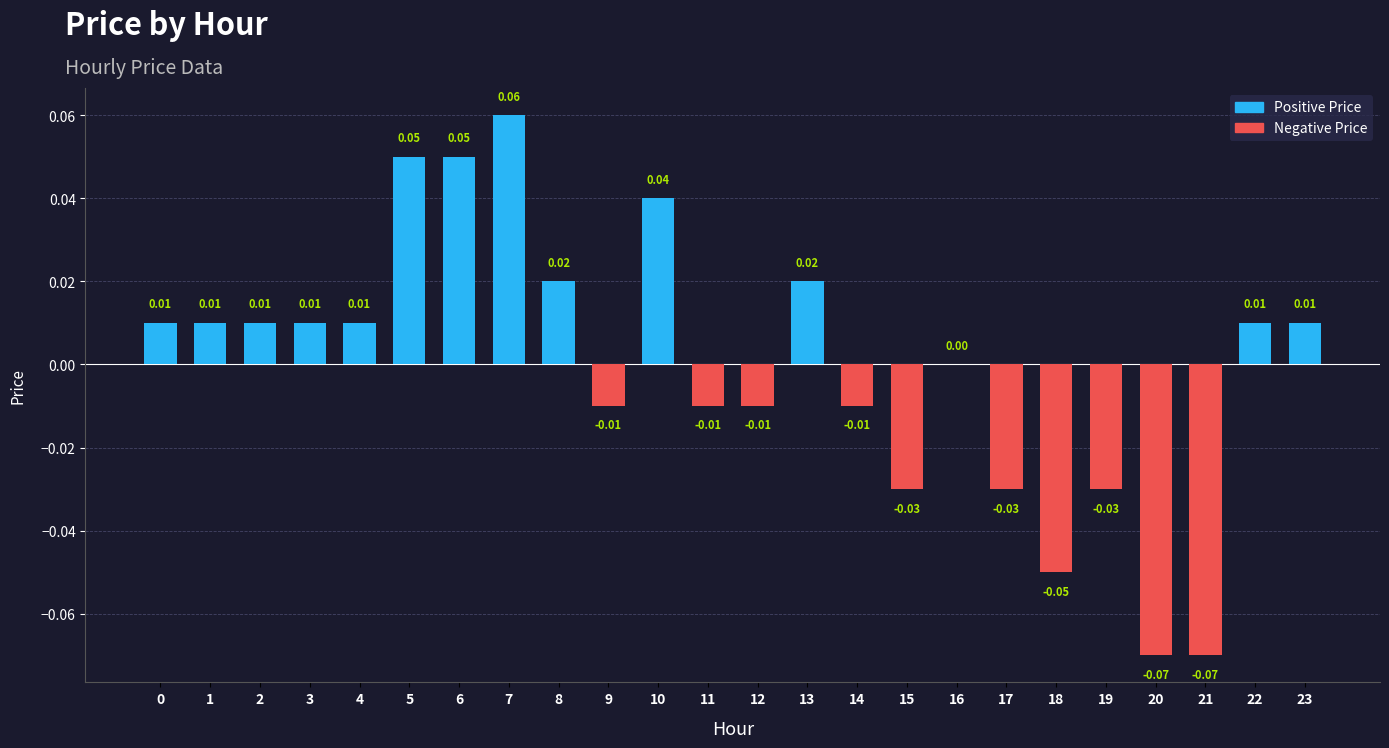

Between 13 and 4, which is larger?

13